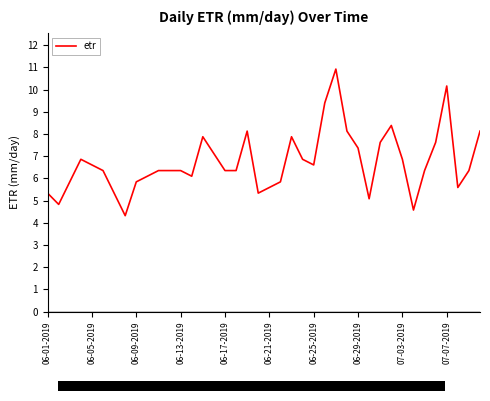

What is the difference between the maximum and minimum values?

6.6